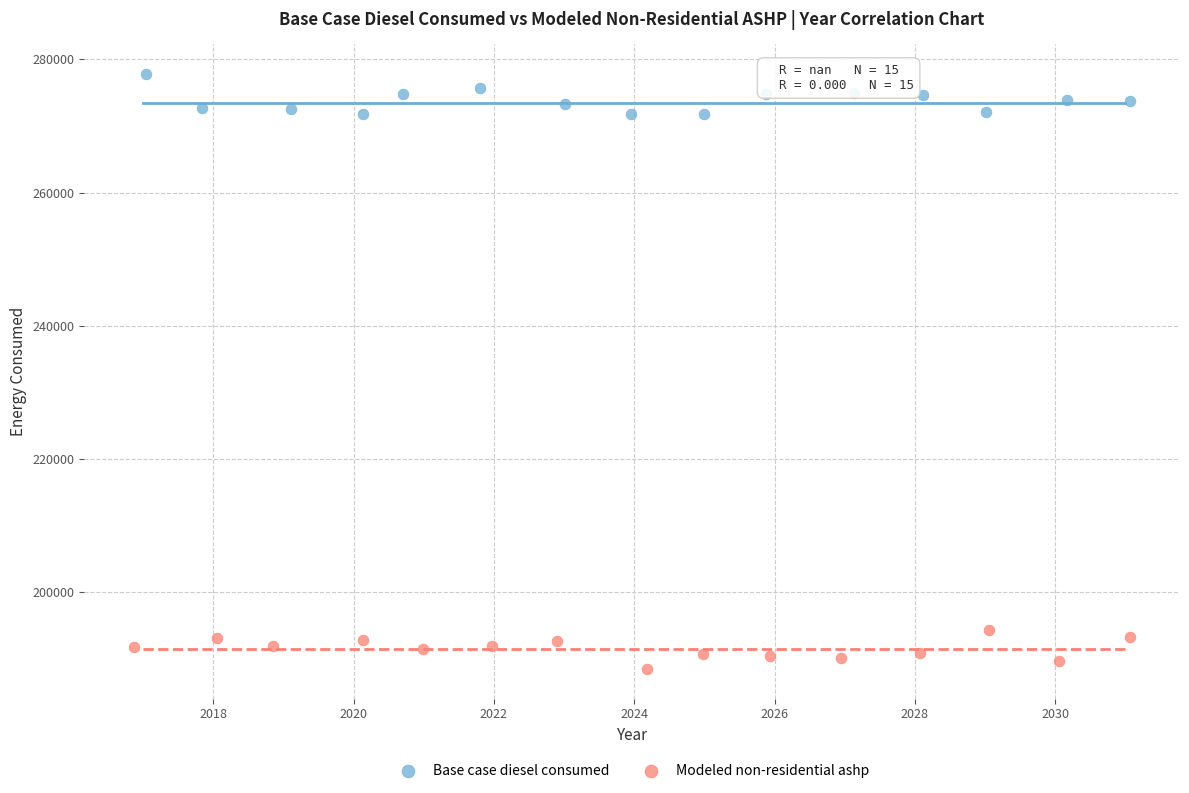

Which series contains the lowest Y value?

Modeled non-residential ashp